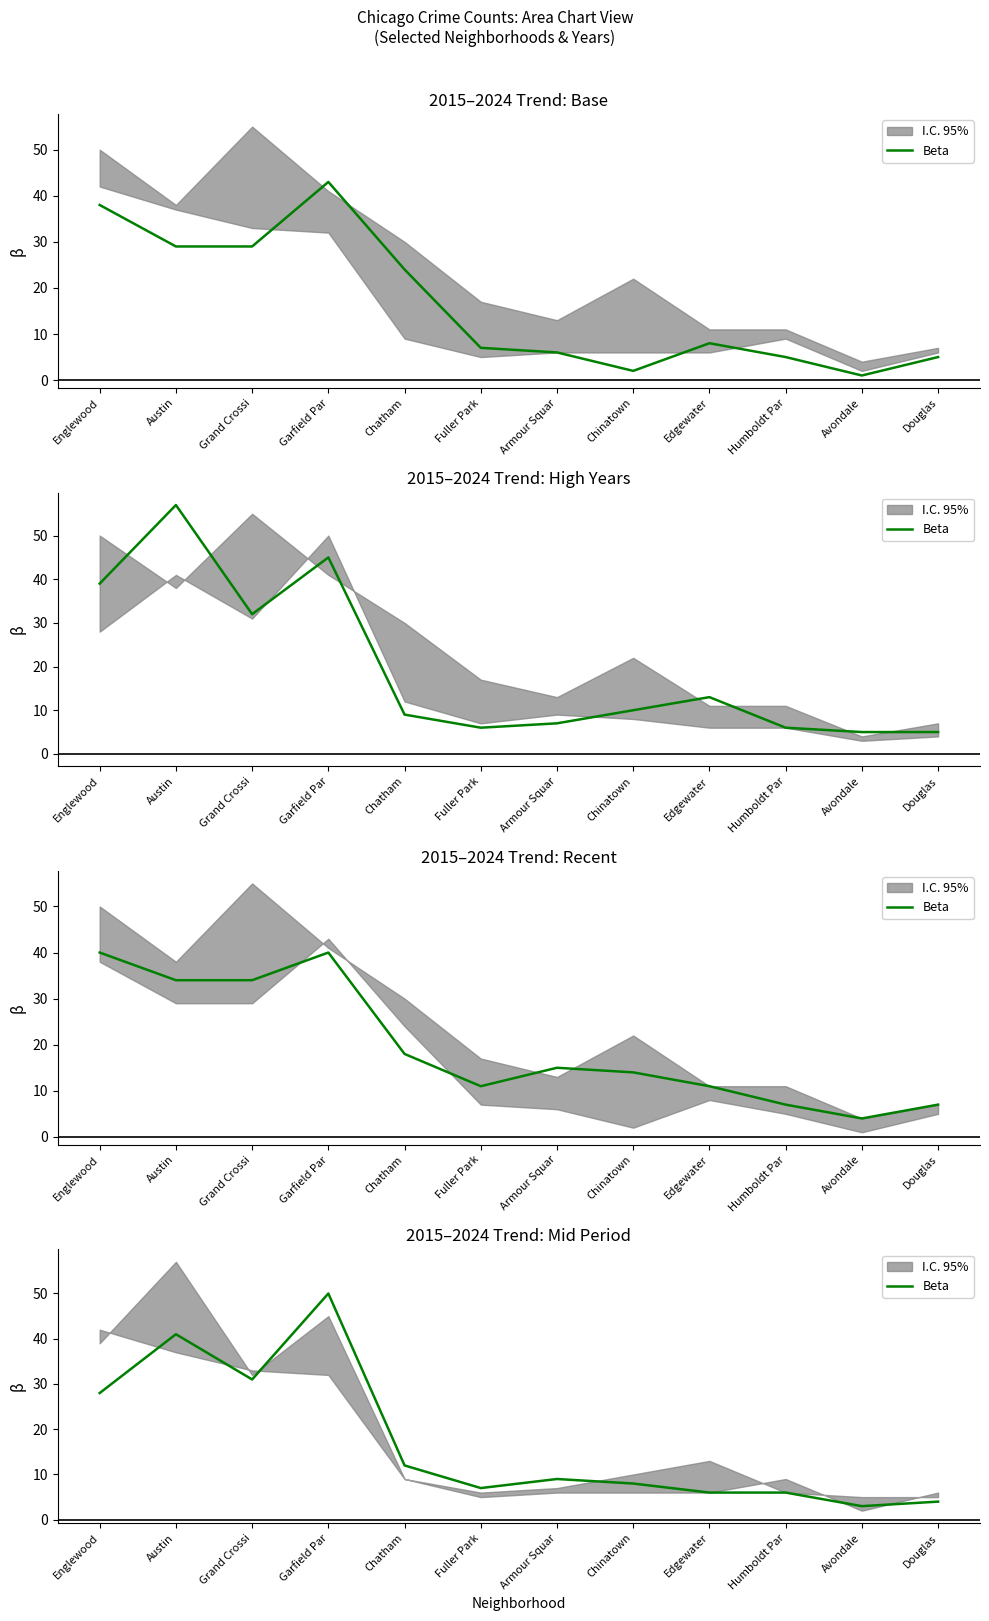

What is the difference between the maximum and minimum values?

47